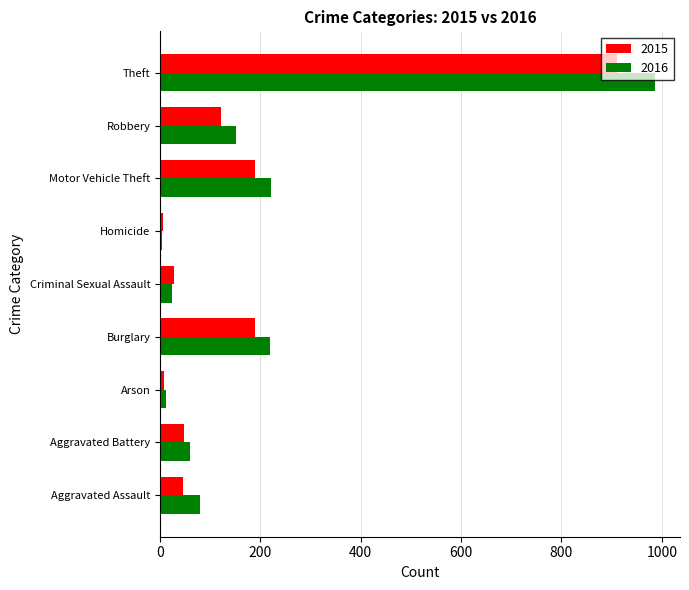

At which category is the sum across all series the highest?

Theft